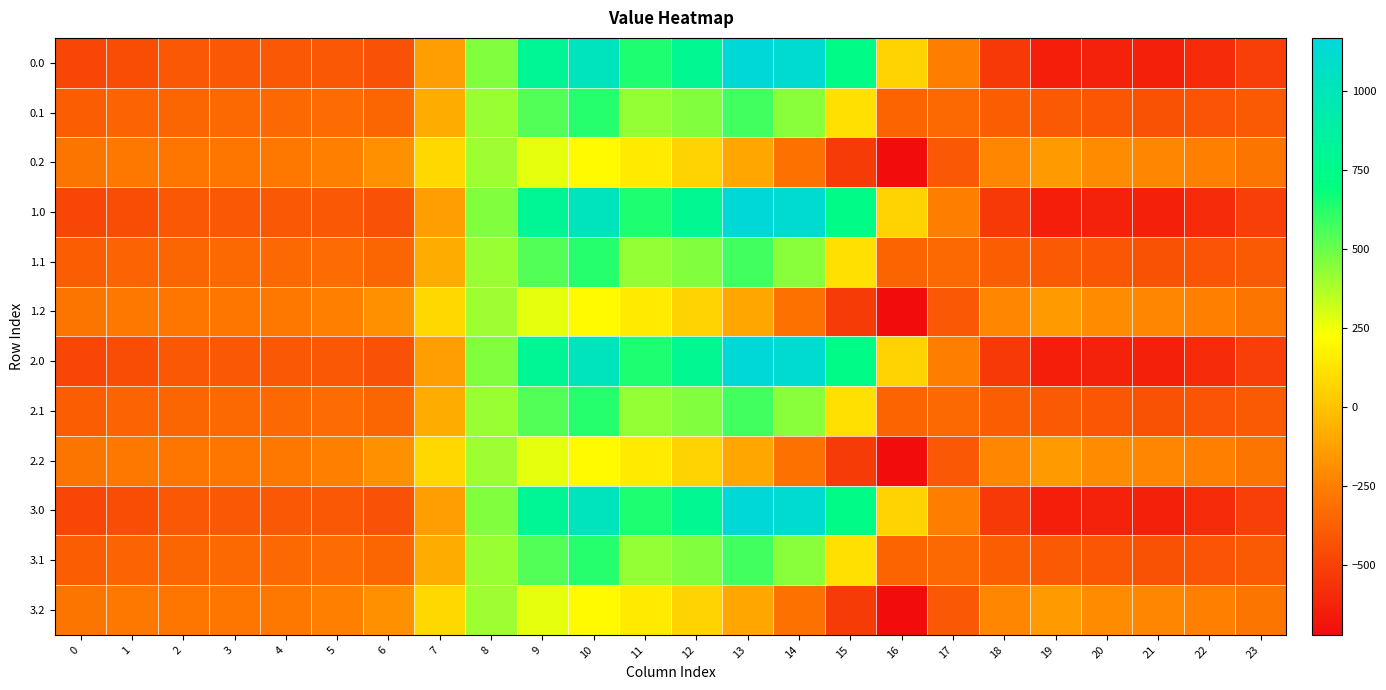

How many data points does each series have?

24